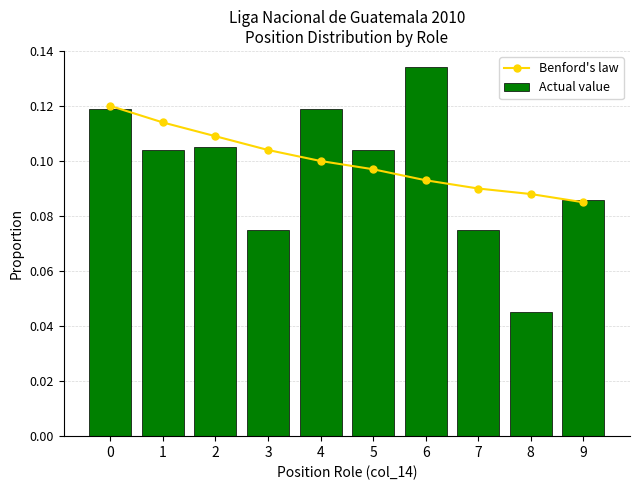

What is the difference between the maximum and minimum values in the Actual value series?

0.1